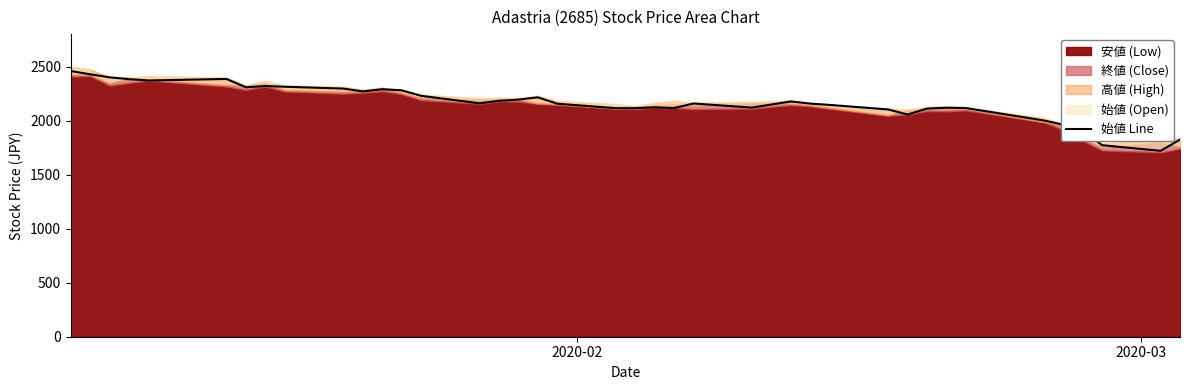

What is the lowest value of the 始値 Line series?

1720